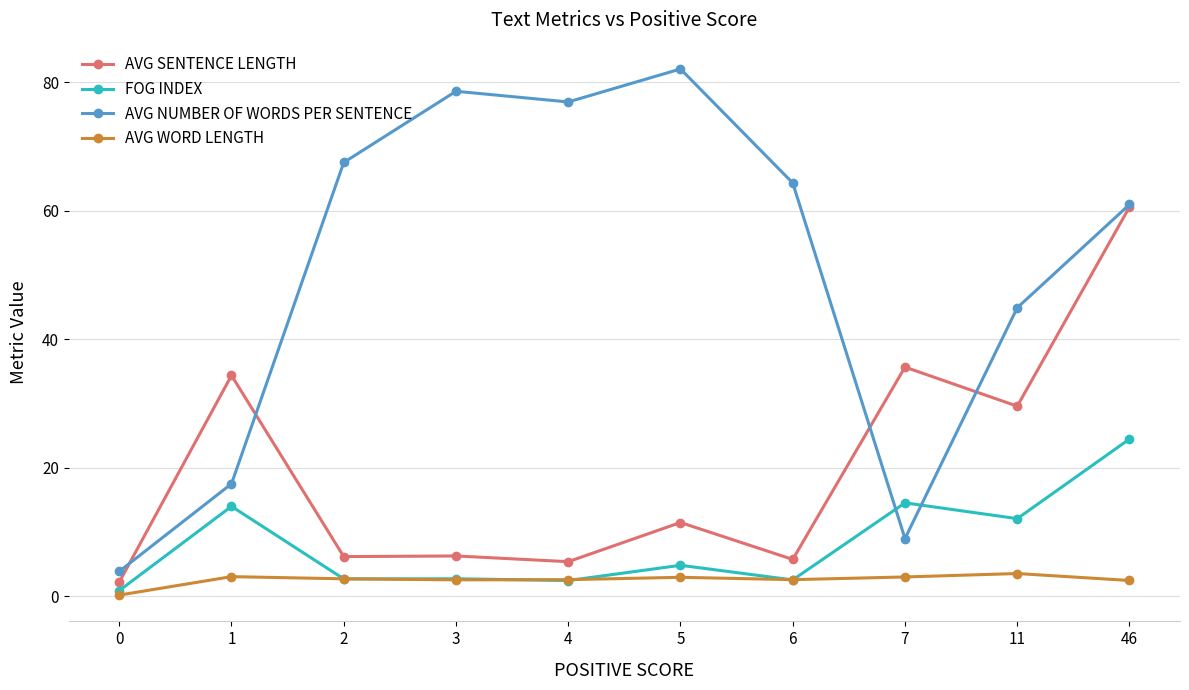

Which series has the widest spread of values?

AVG NUMBER OF WORDS PER SENTENCE